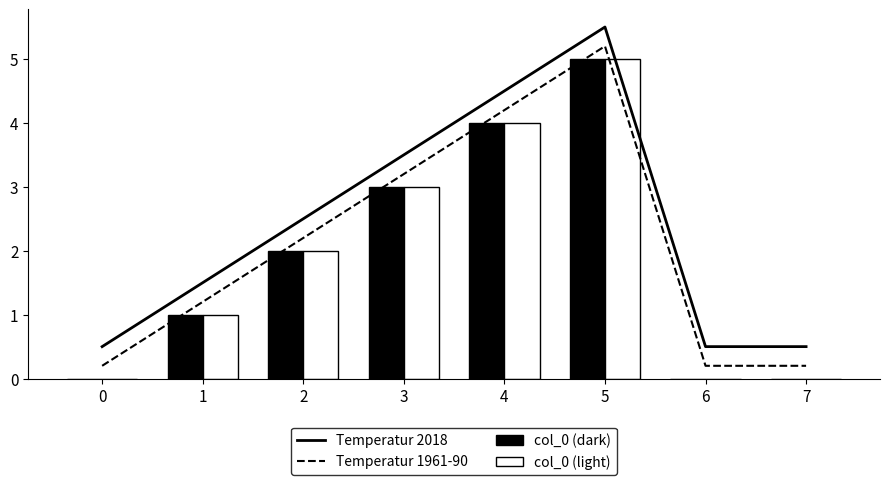

What are all the series names shown in the legend?

Temperatur 2018, Temperatur 1961-90, col_0 (dark), col_0 (light)